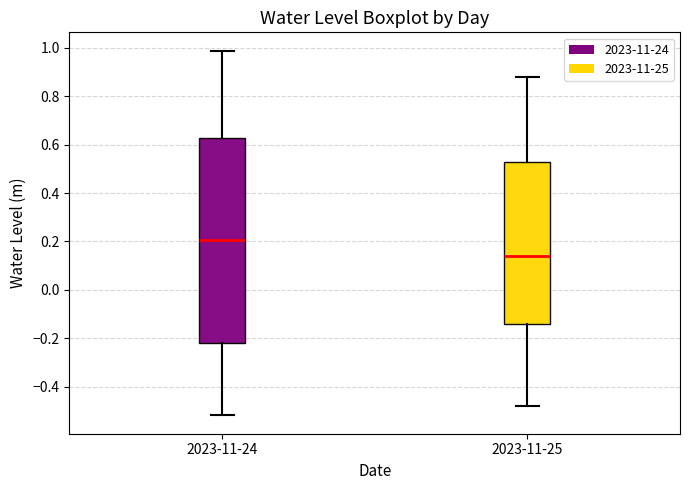

Reading left to right, transcribe this box plot: for each box, give where its median line is, the range the box spans, and where its two whiskers end, as read against the y-axis. The values are not printed on the chart, so give them approximately, as read against the axis.

2023-11-24: median 0.20, box -0.22 to 0.62, whiskers -0.52 to 0.98
2023-11-25: median 0.14, box -0.14 to 0.54, whiskers -0.48 to 0.88